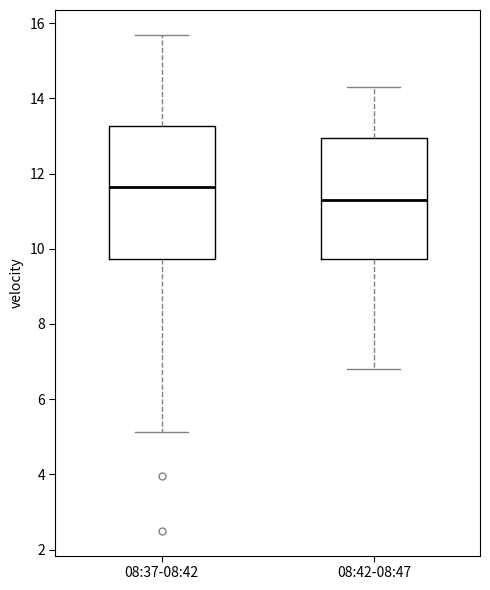

Where does the upper whisker of the box for 08:37-08:42 end on the y-axis? The values are not printed on the chart, so give them approximately, as read against the axis.

15.6